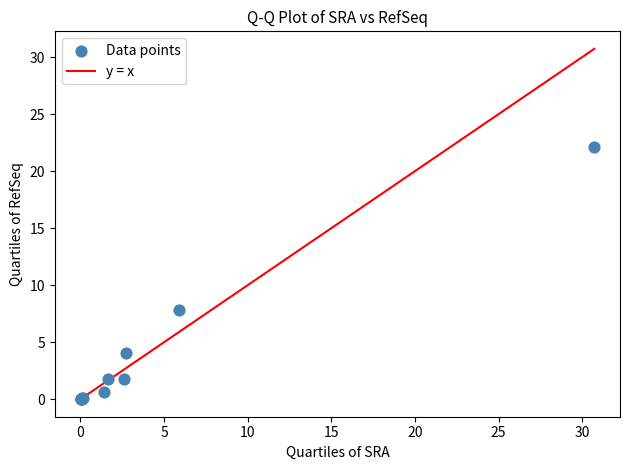

What Y value in the scatter plot is closest to 11?

7.9